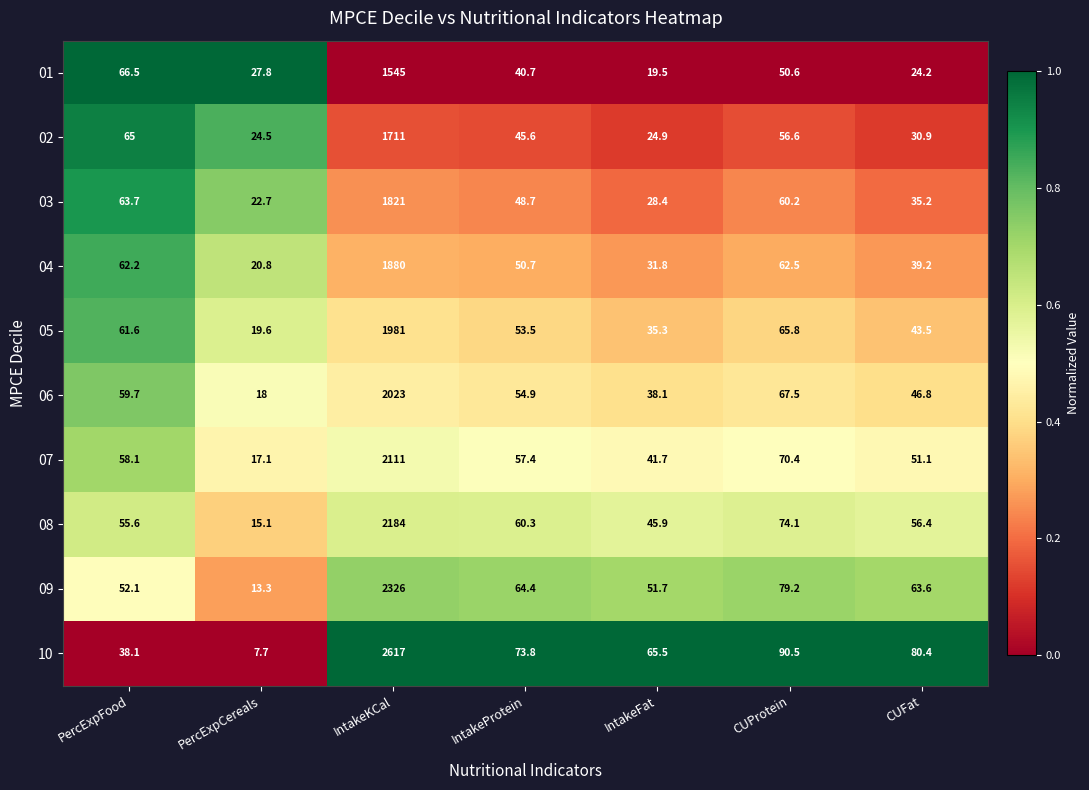

Which series has the largest total across all categories?

10